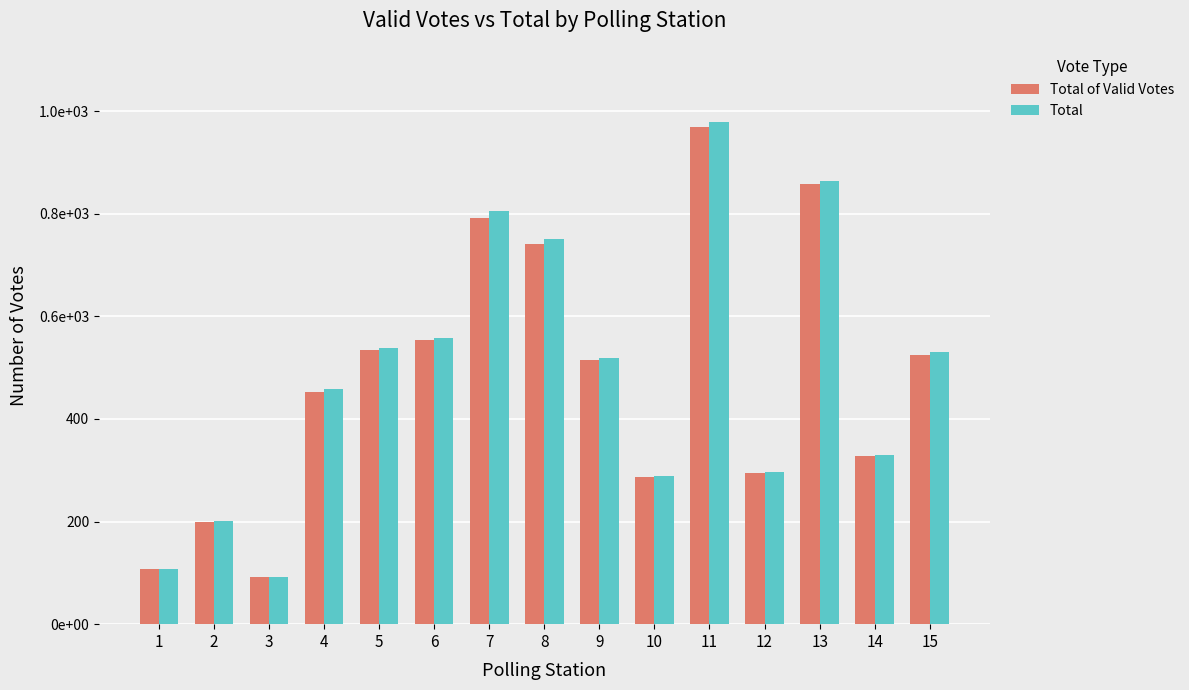

What are all the series names shown in the legend?

Total of Valid Votes, Total